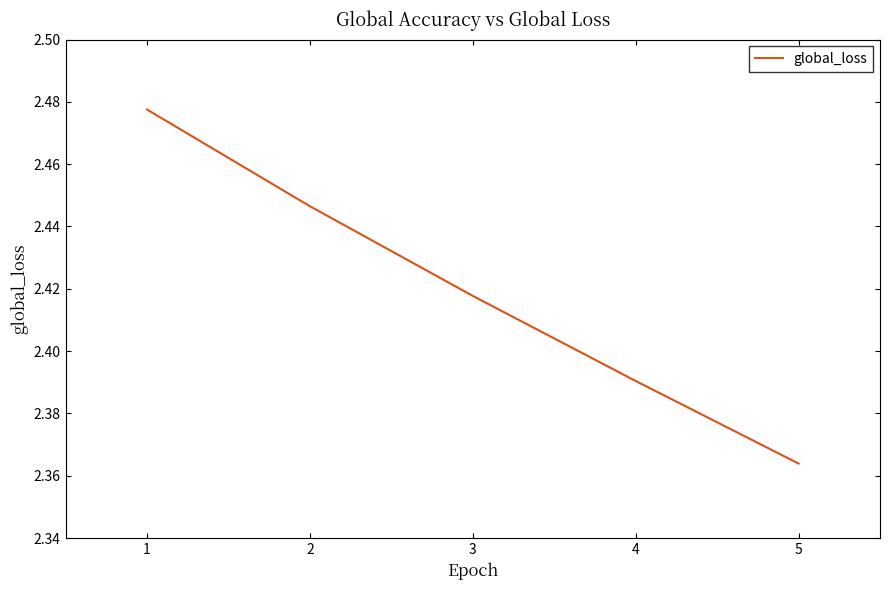

Where is the data nearest to the value 2?

5